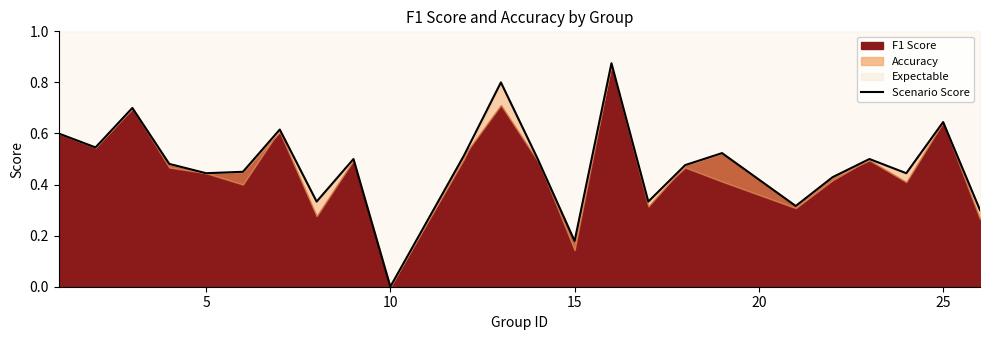

What is the maximum value shown in the chart?

0.9